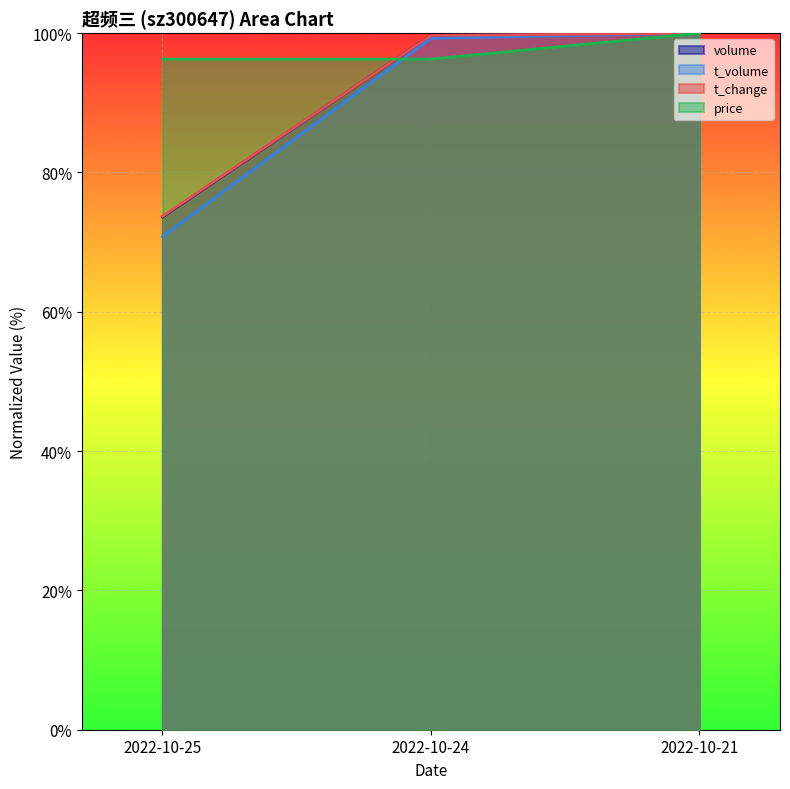

Which series changed the most between 2022-10-24 and 2022-10-21?

price